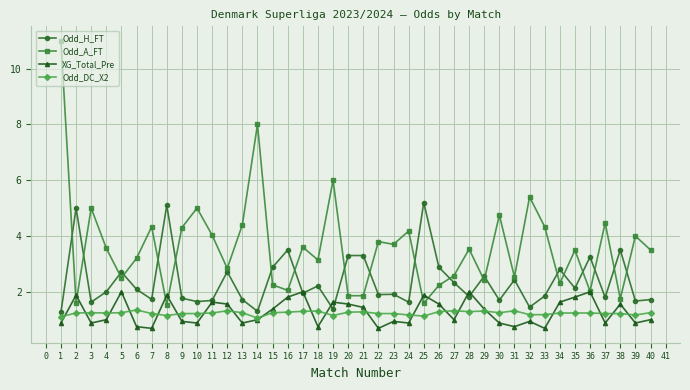

Where is the first local maximum for Odd_A_FT?

3